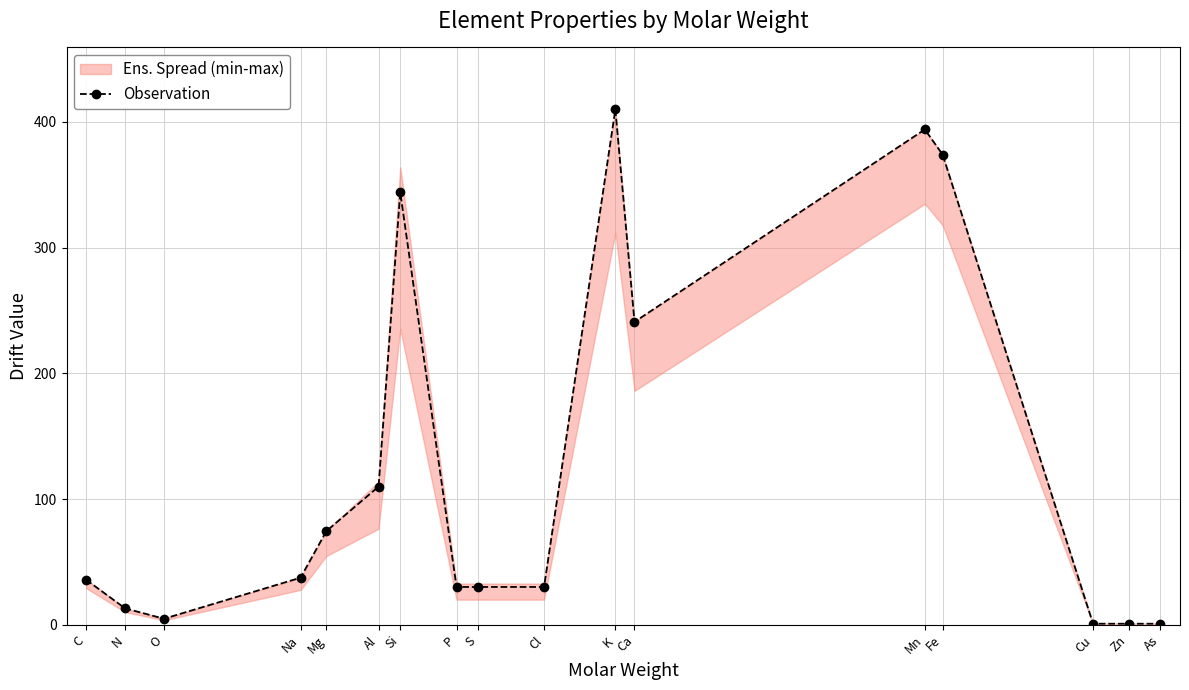

Between K and P, which is larger?

K